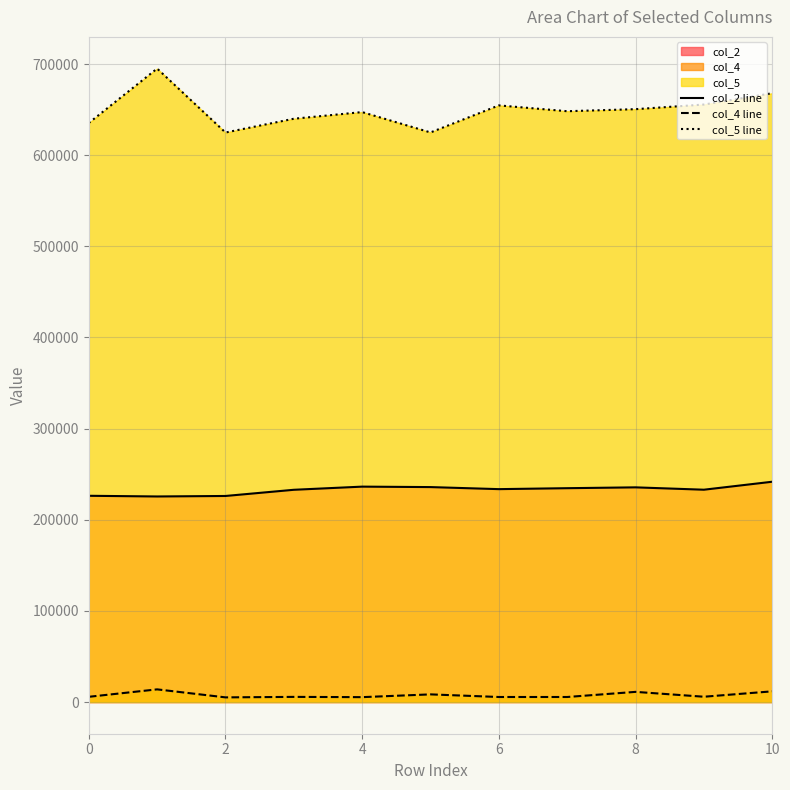

Reading right to left, list all the values displayed in this chart.

col_2 line: 241709	232959	235542	234625	233583	235834	236334	232875	226084	225542	226292
col_4 line: 11750	5833	11166	5541	5542	8416	5375	5667	5125	13917	5750
col_5 line: 667958	655542	650458	648208	654584	624917	647250	639959	624833	695000	635291